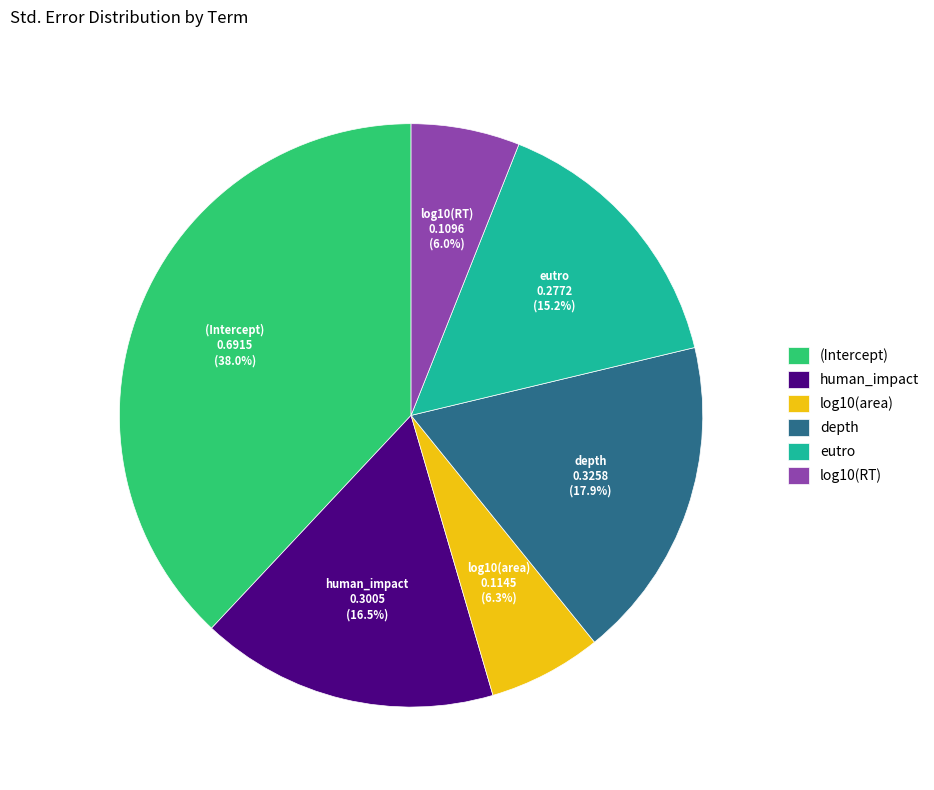

Which category has the biggest portion of the pie?

(Intercept)